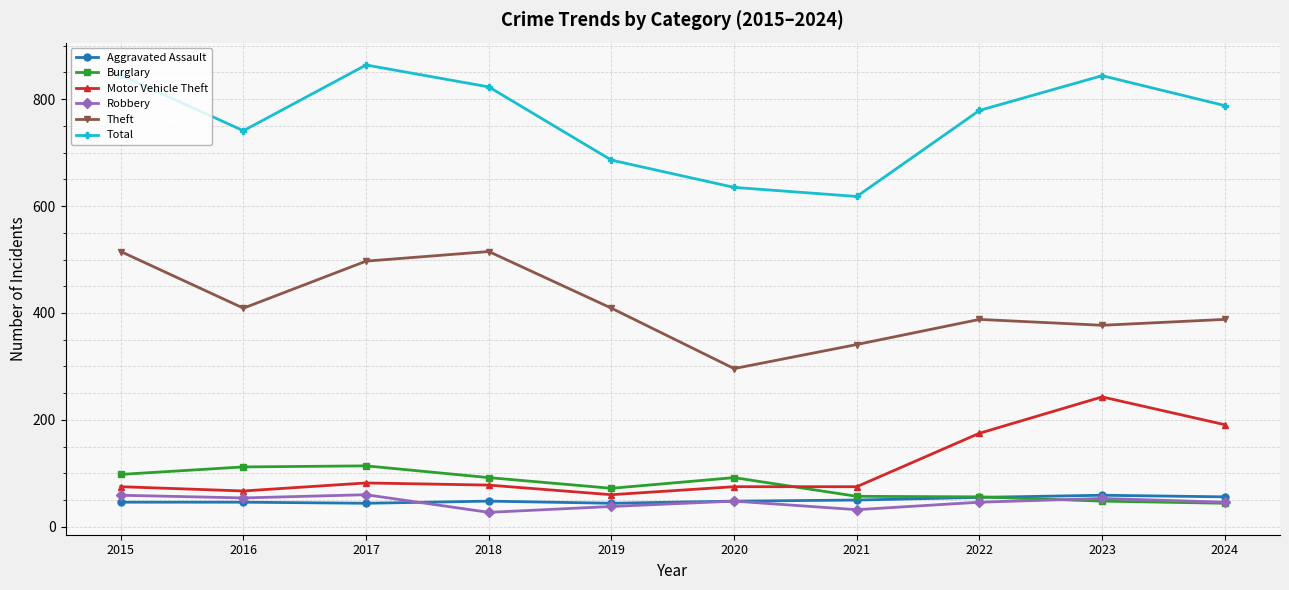

True or false: Theft has more than 2 interior local peaks.

False